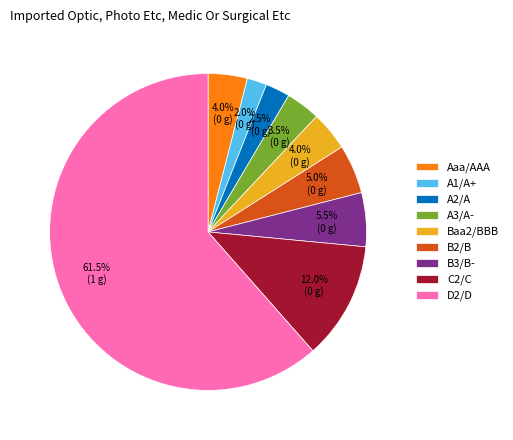

What portion of the pie excludes A1/A+?

98.0%